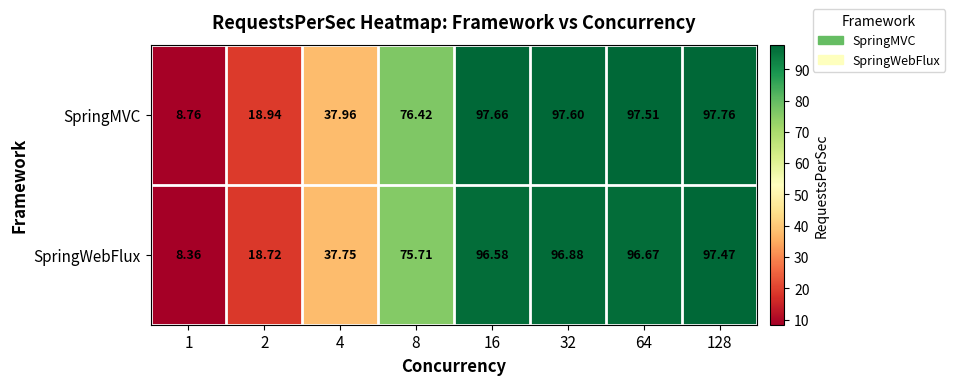

How many data points in SpringWebFlux are less than 96?

4